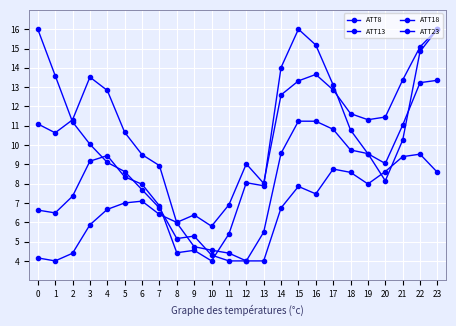

Does the chart have visible grid lines?

Yes